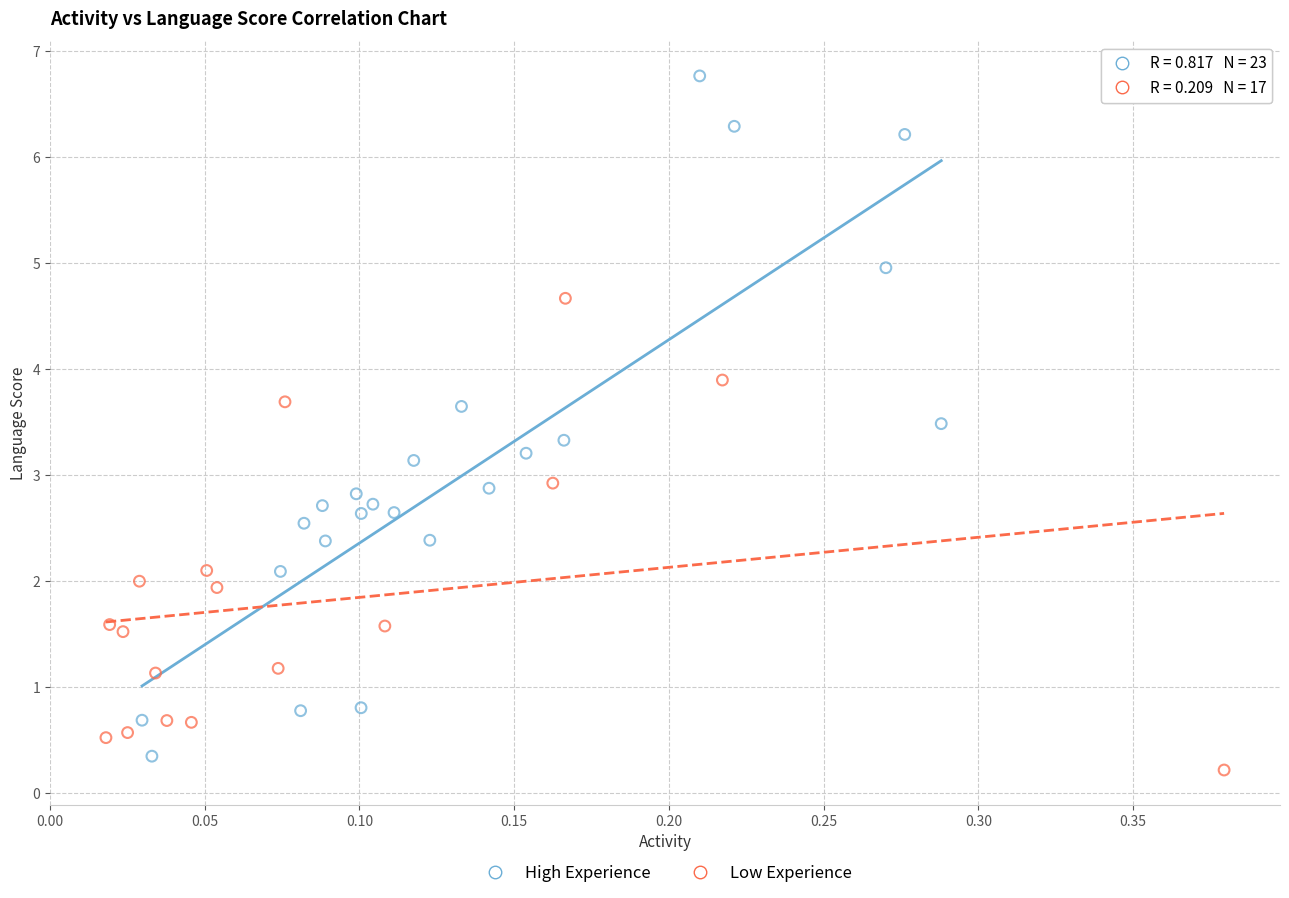

Which series has the widest spread of Y values?

High Experience